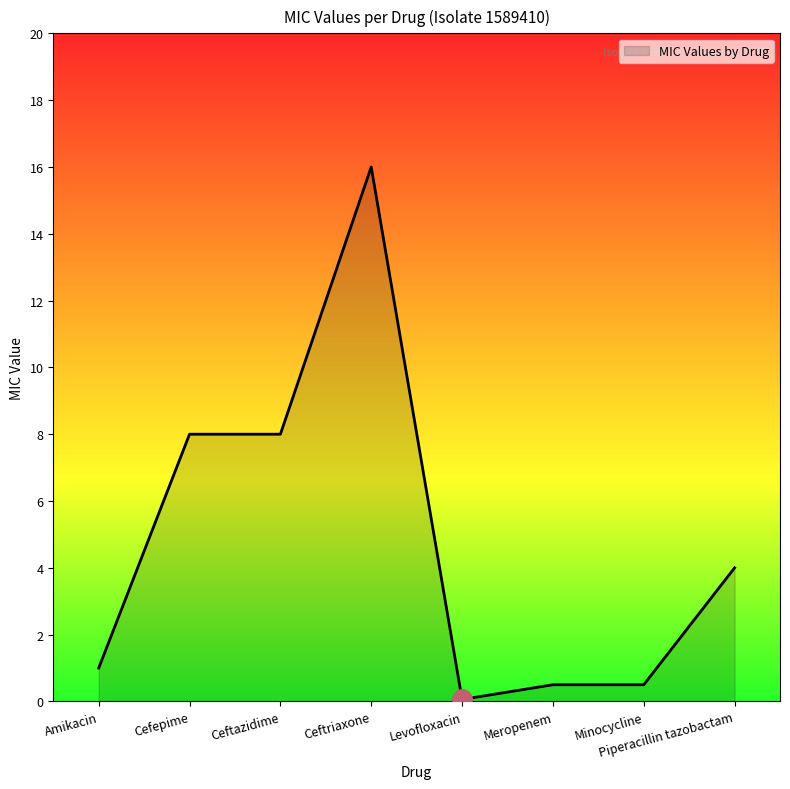

What position from the left is Meropenem?

6